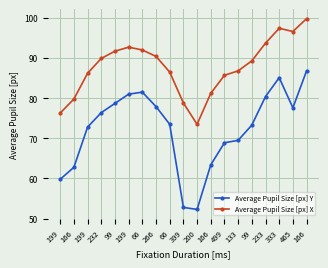

How many categories are shown in the chart?

19